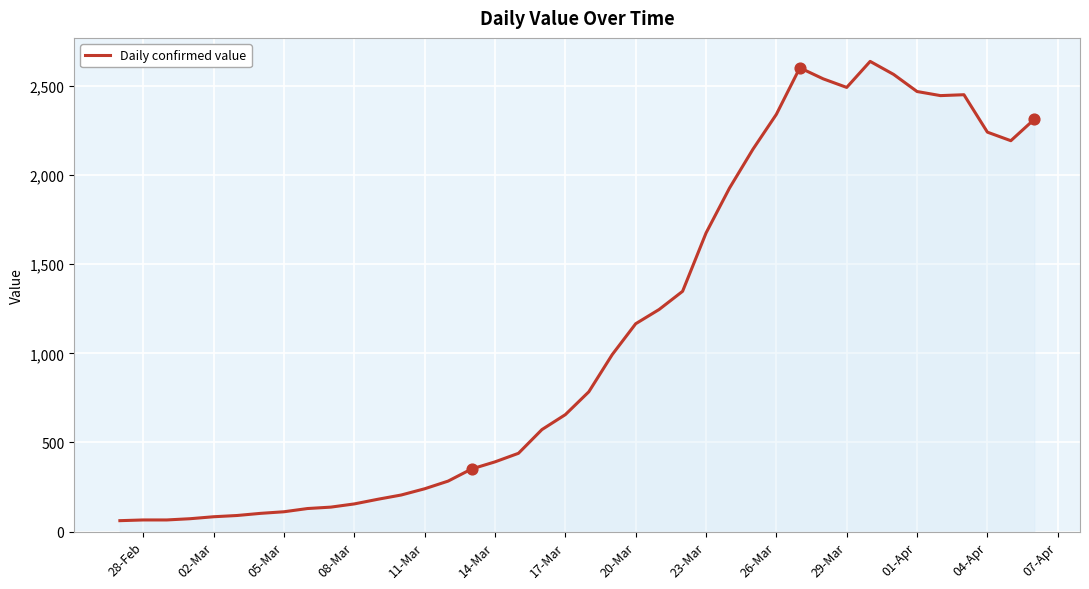

What is the difference between the maximum and minimum values?

2577